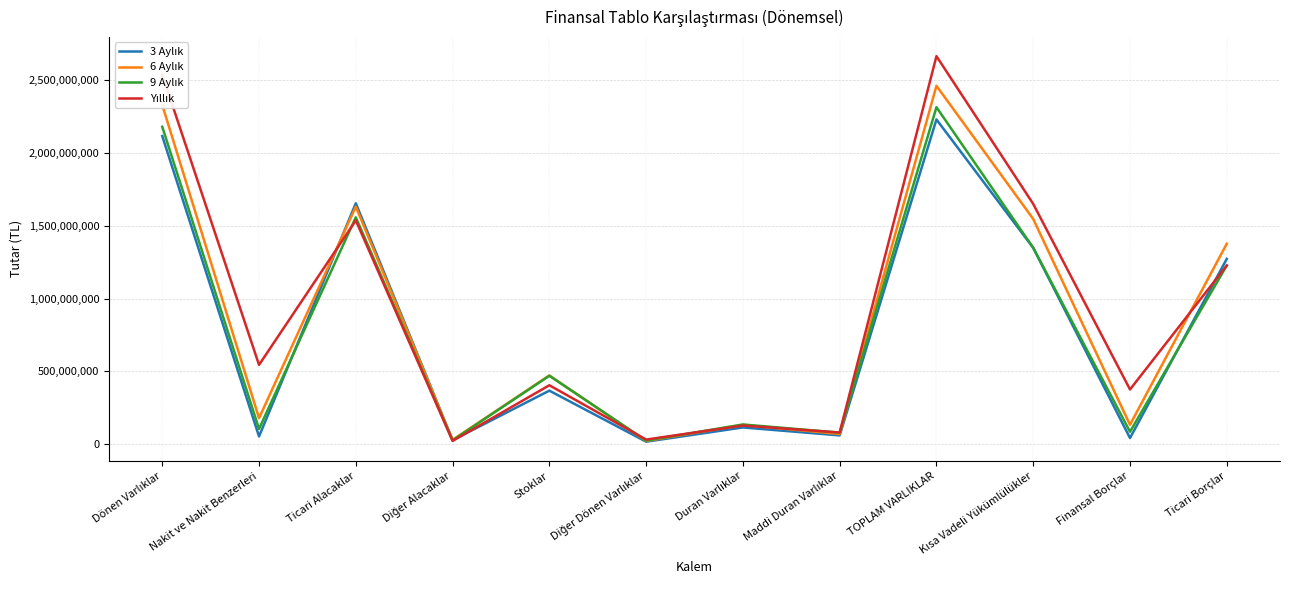

At which category is the sum across all series the highest?

TOPLAM VARLIKLAR